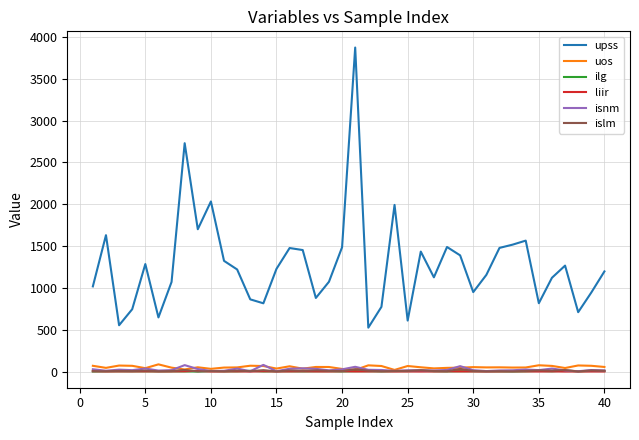

True or false: upss and uos cross at least once.

False